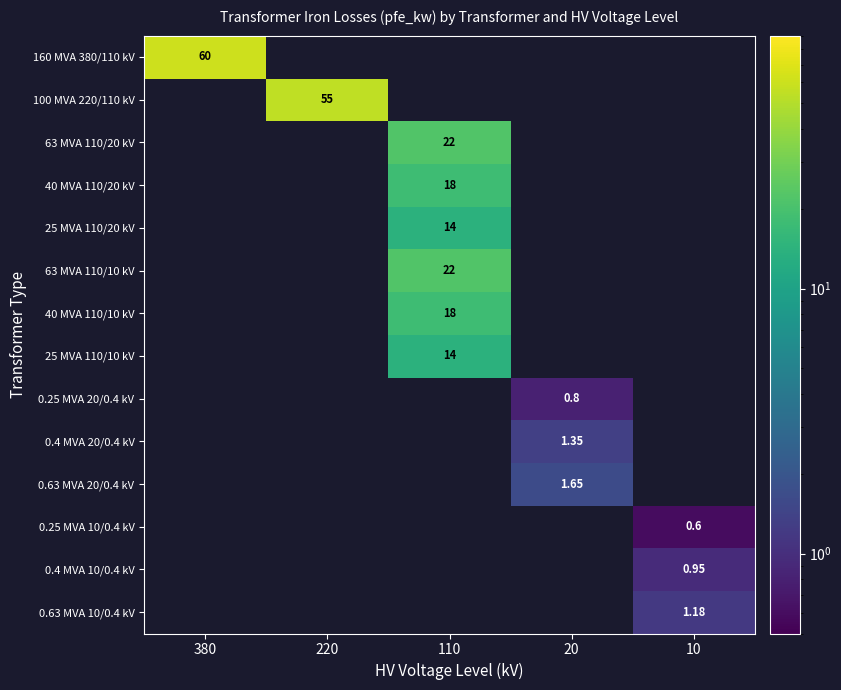

How many data points in 0.63 MVA 10/0.4 kV are above 0?

1